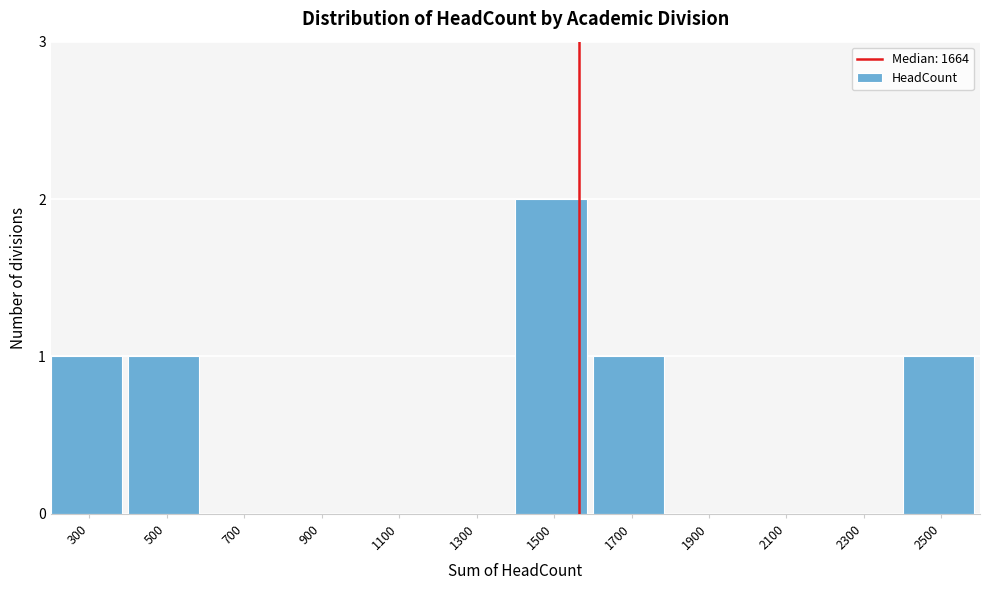

Reading right to left, transcribe all the data shown in this chart.

2500=1	2300=0	2100=0	1900=0	1700=1	1500=2	1300=0	1100=0	900=0	700=0	500=1	300=1